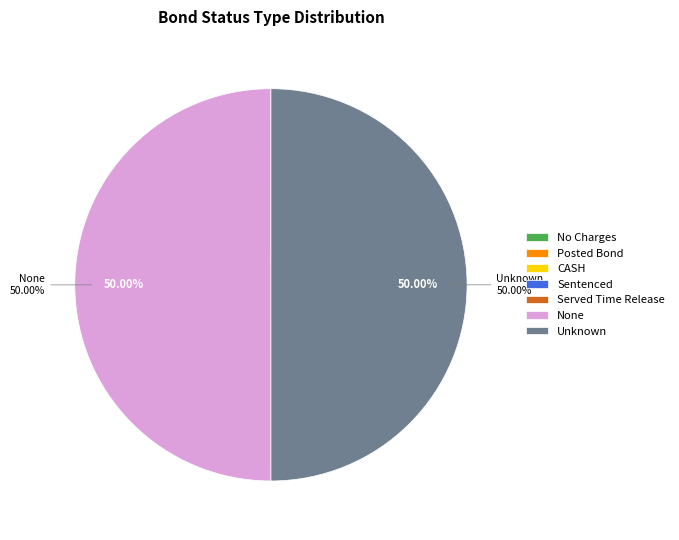

Is the sum of None and Unknown greater than half?

Yes